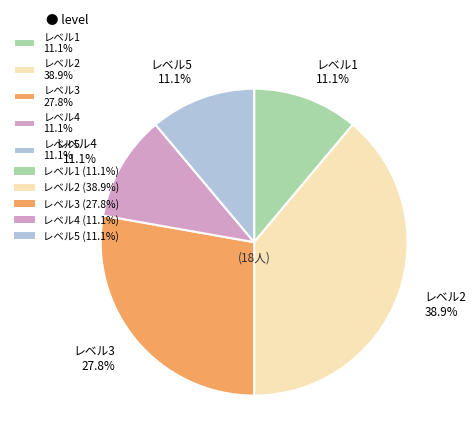

Which slice is the largest?

レベル2 38.9%